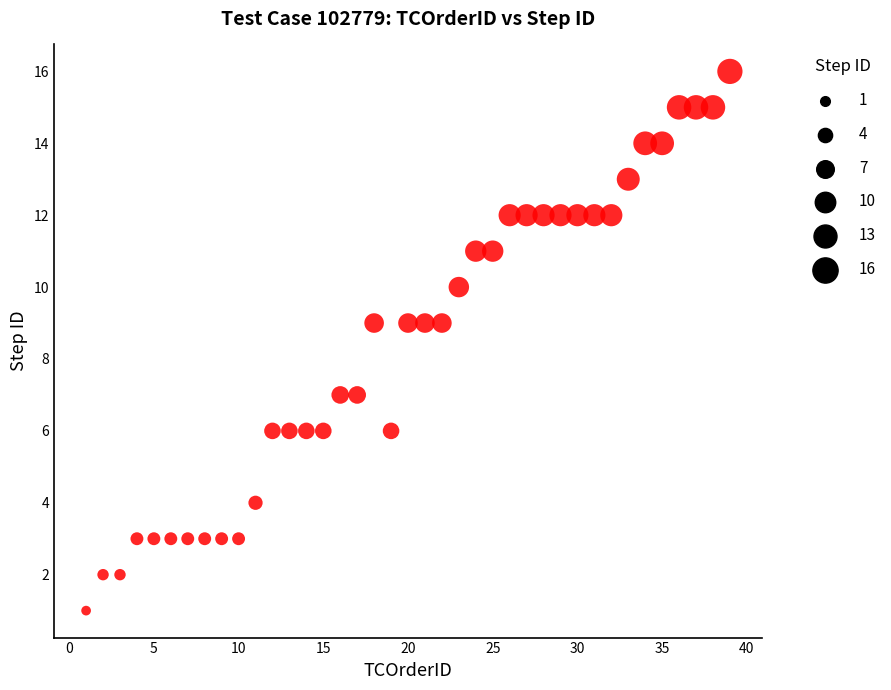

What is the range of Y values (max minus min)?

15